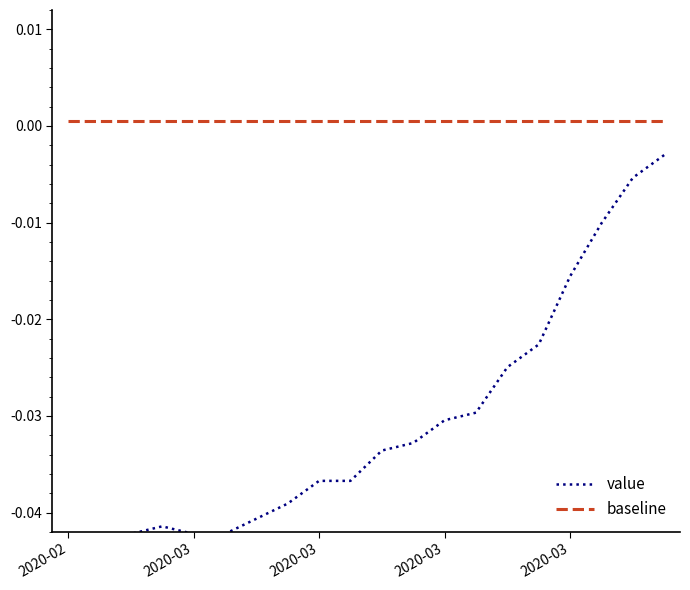

True or false: baseline and value cross at least once.

False